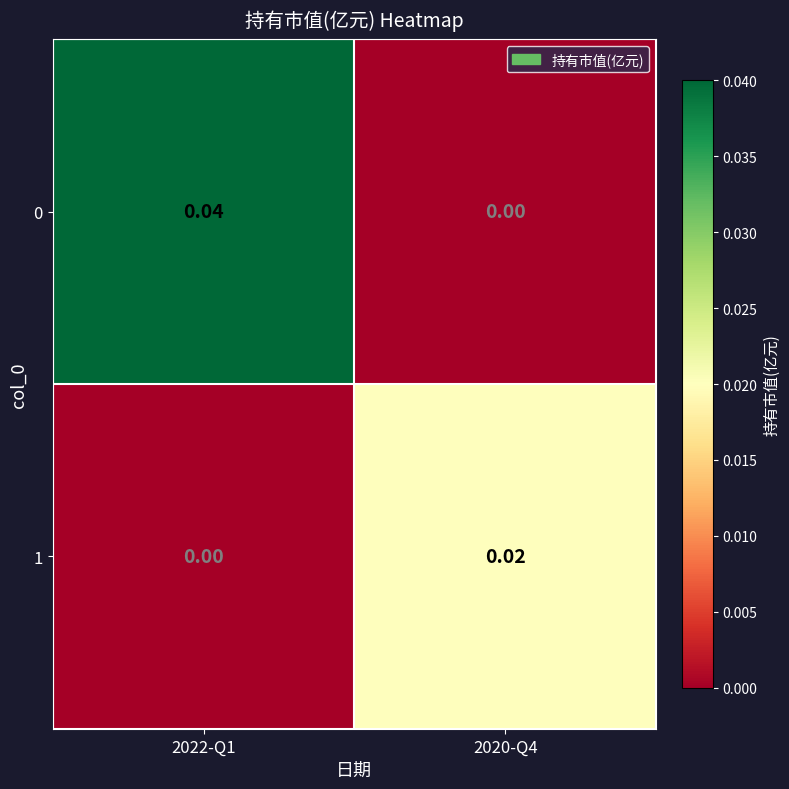

At which category is the sum across all series the highest?

2022-Q1